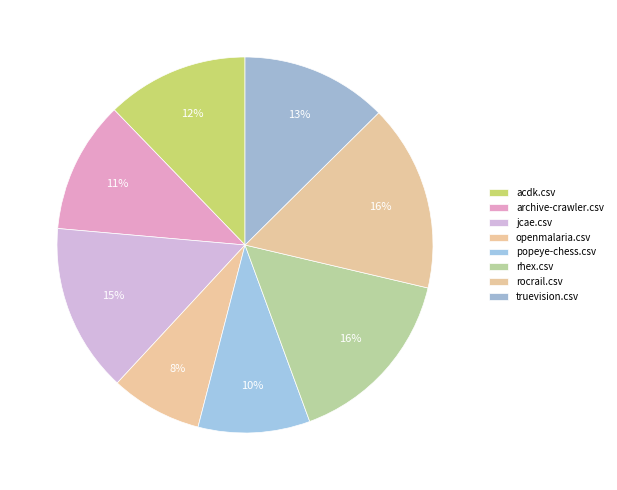

How many segments does this pie chart have?

8